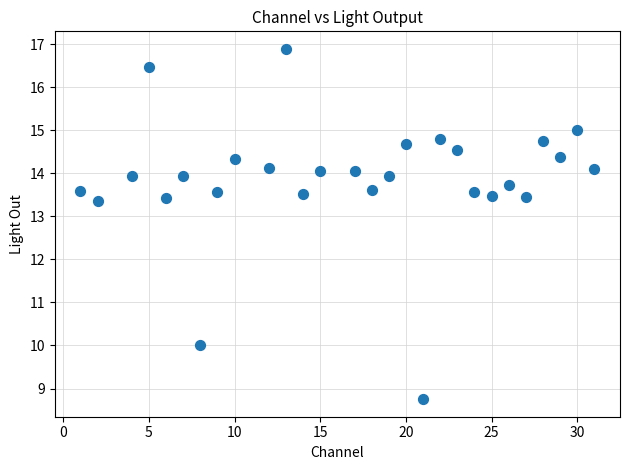

What is the range of X values (max minus min)?

30.0